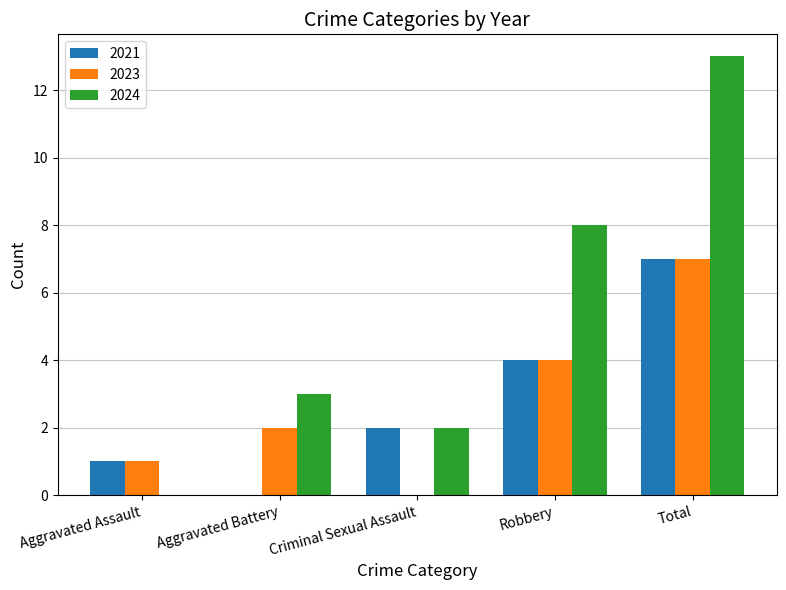

What is the sum of all 2023 values?

14